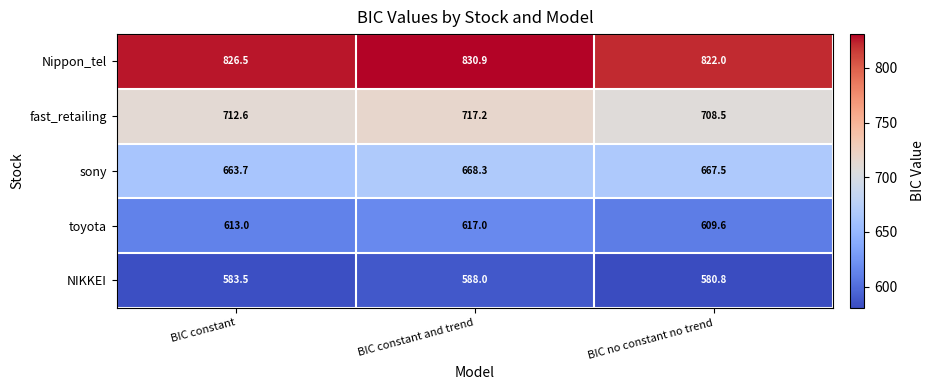

What is the difference between the maximum and minimum values in the sony series?

4.6